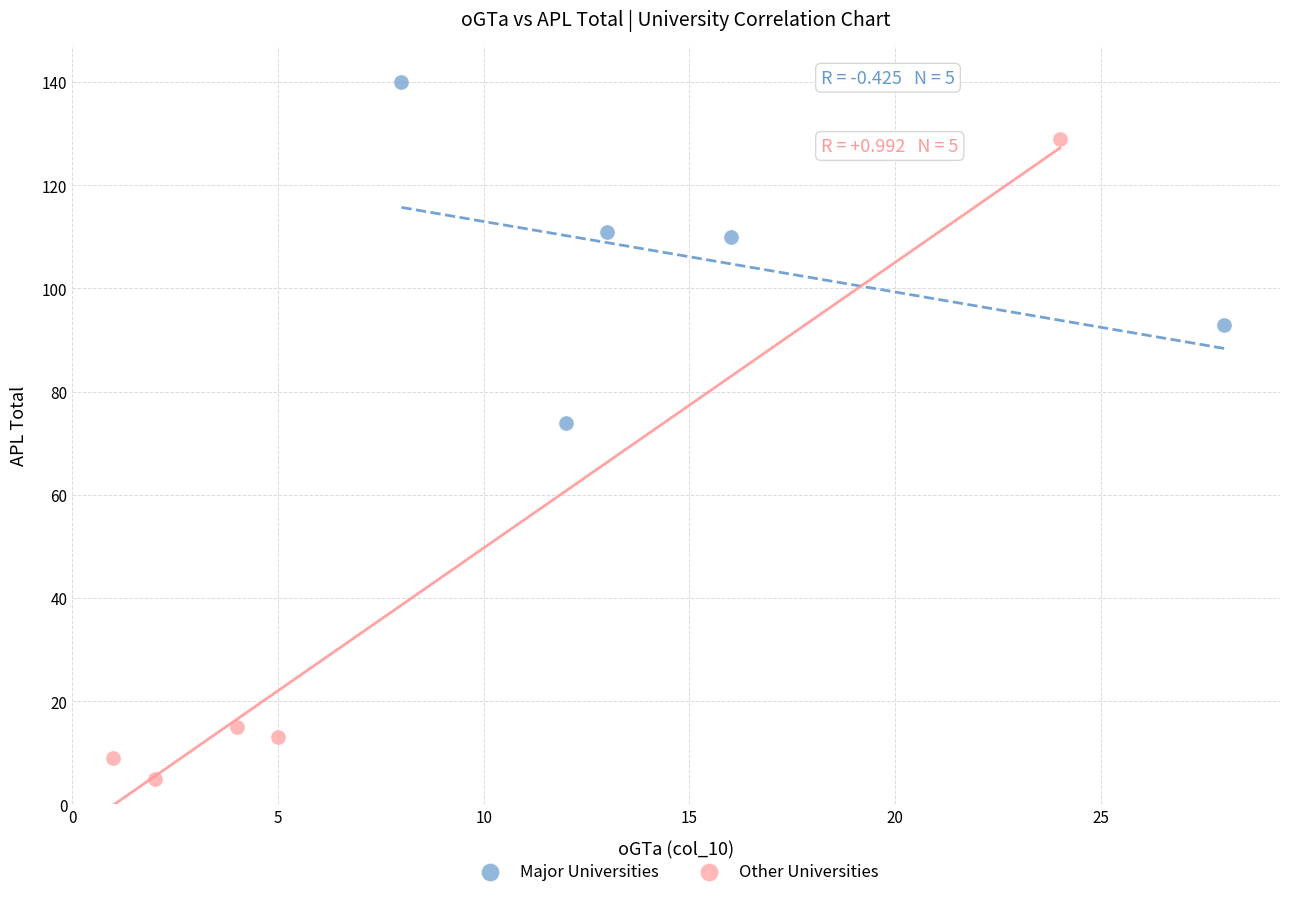

Which series has the largest Y range (max minus min)?

Other Universities